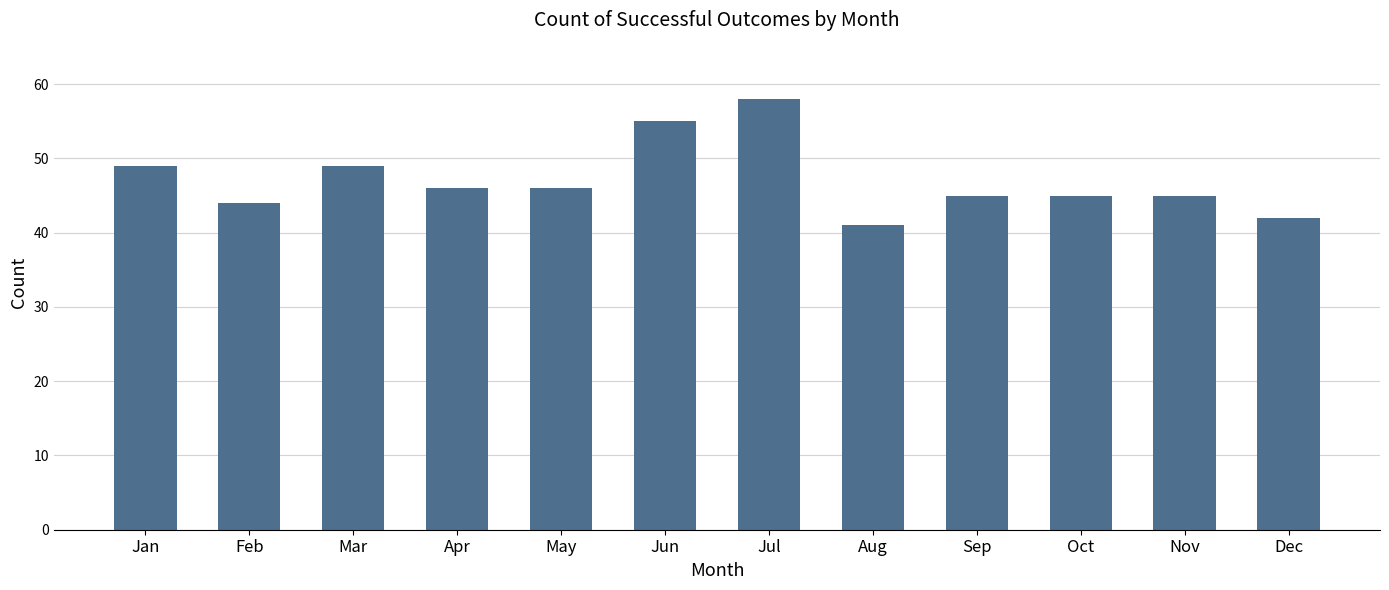

What is the value of the 10th bar from the left?

45